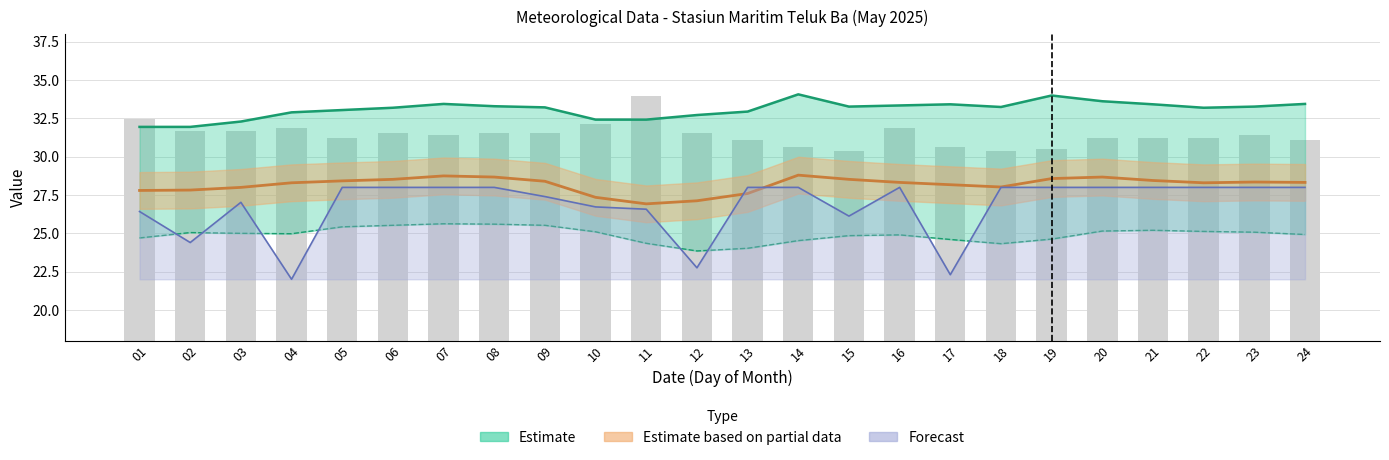

Approximately how many times larger is the value at 17 compared to 08?

1.0